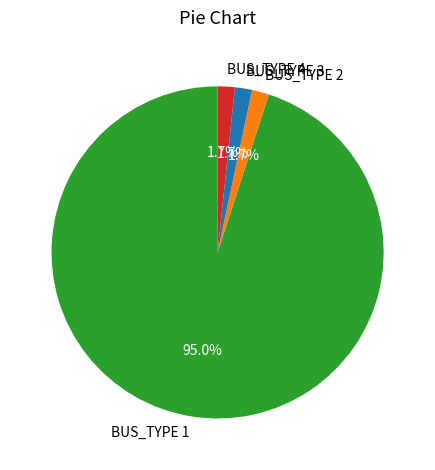

To the nearest percent, what portion does BUS_TYPE 4 represent?

2%